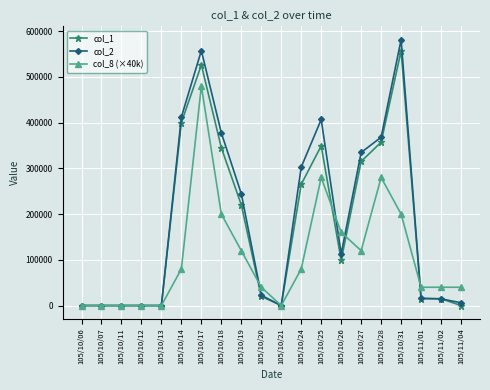

What is the label of the 10th point from the right?

105/10/21